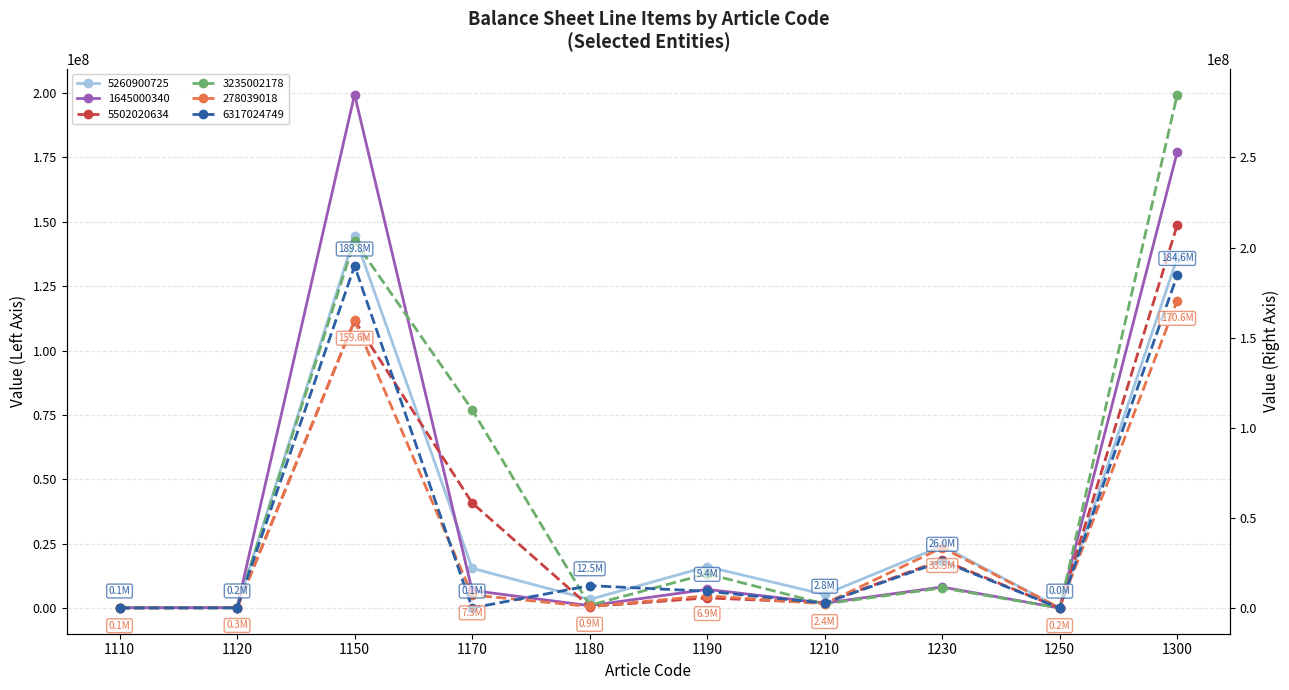

What are all the series names shown in the legend?

278039018.0, 5260900725.0, 6317024749.0, 5502020634.0, 3235002178.0, 1645000340.0